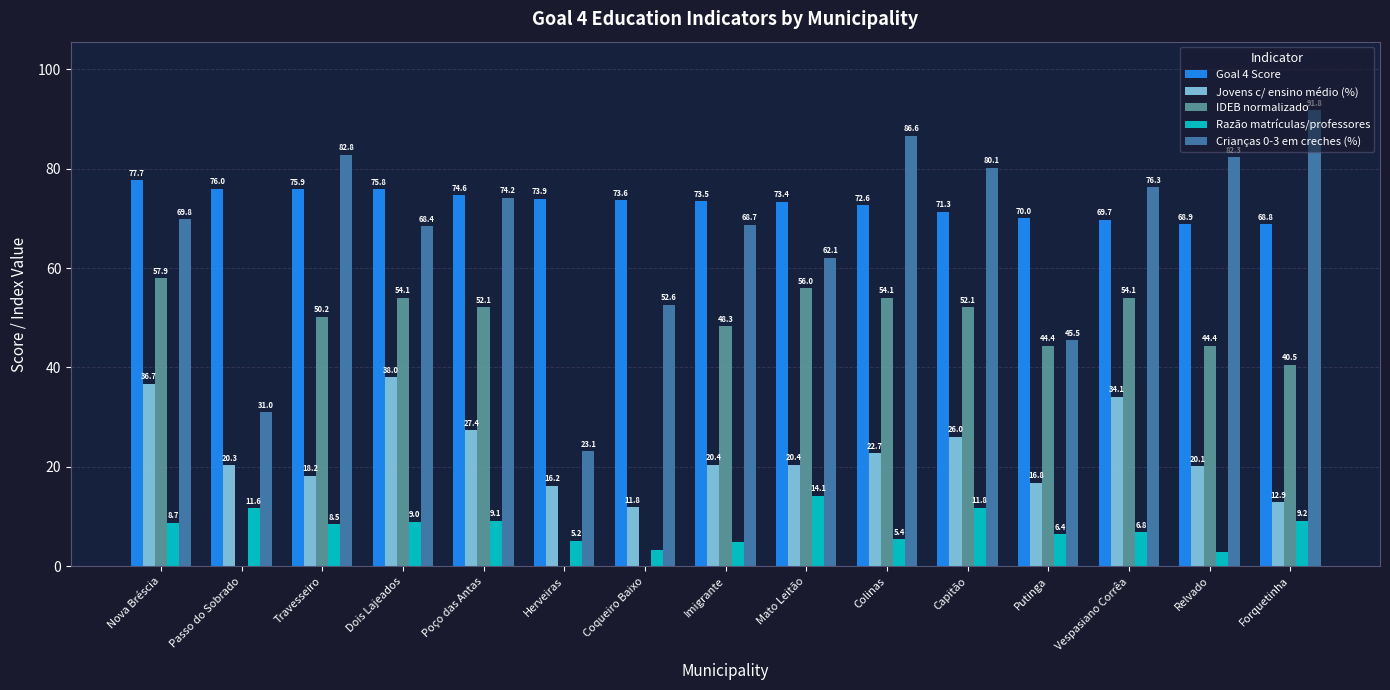

True or false: Goal 4 Score has a value of 69.7 at Vespasiano Corrêa.

True